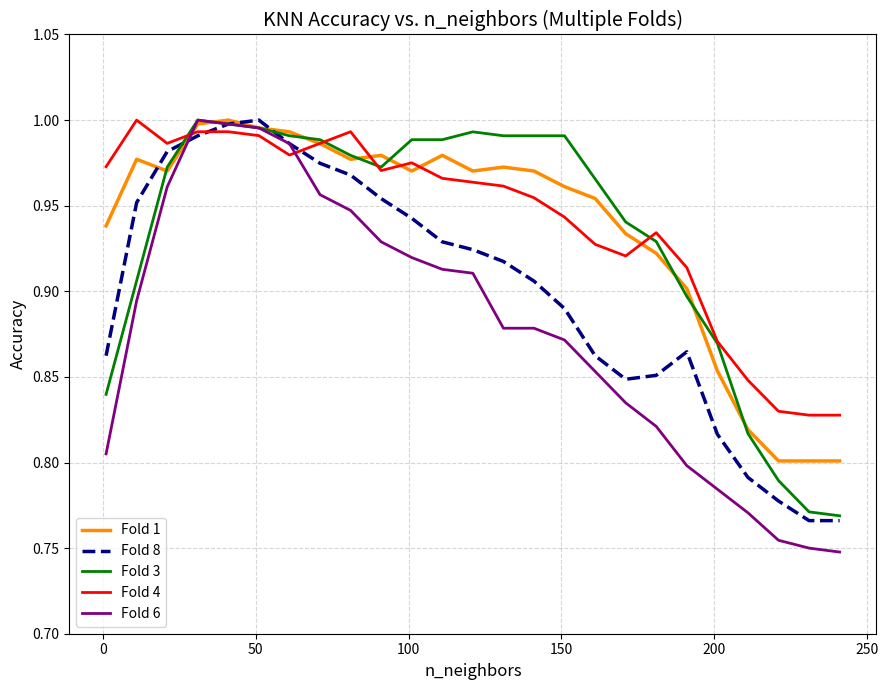

Which series has the widest spread of values?

Fold 6